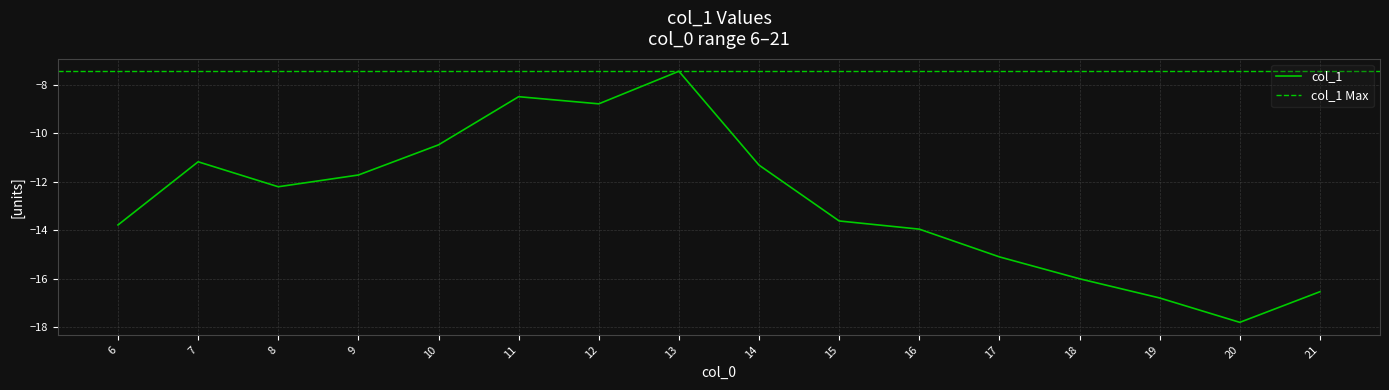

What is the value of the 9th point from the left?

-11.3